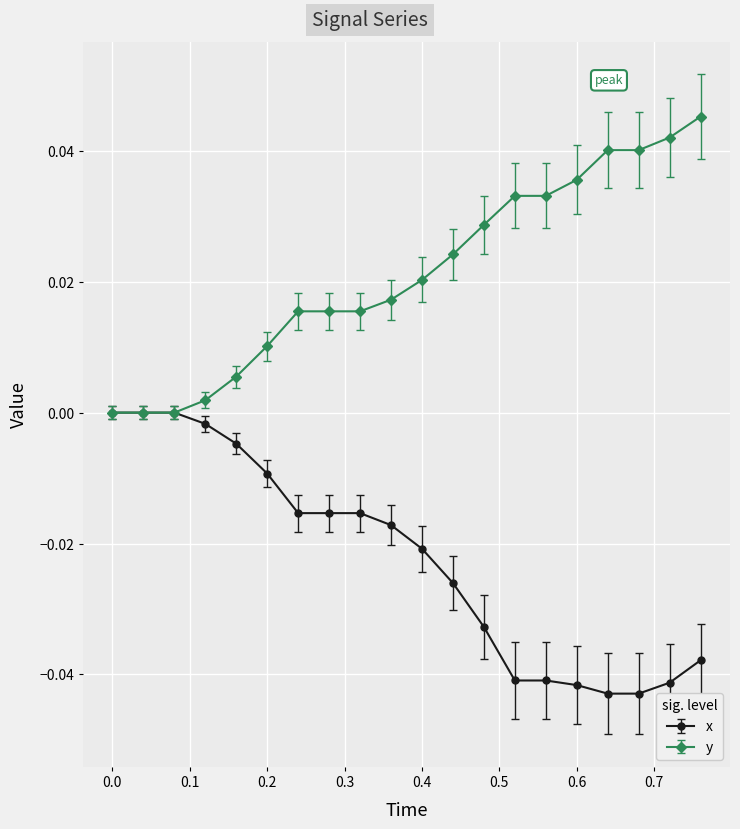

Rank the series by their average value, from lowest to highest.

x, y